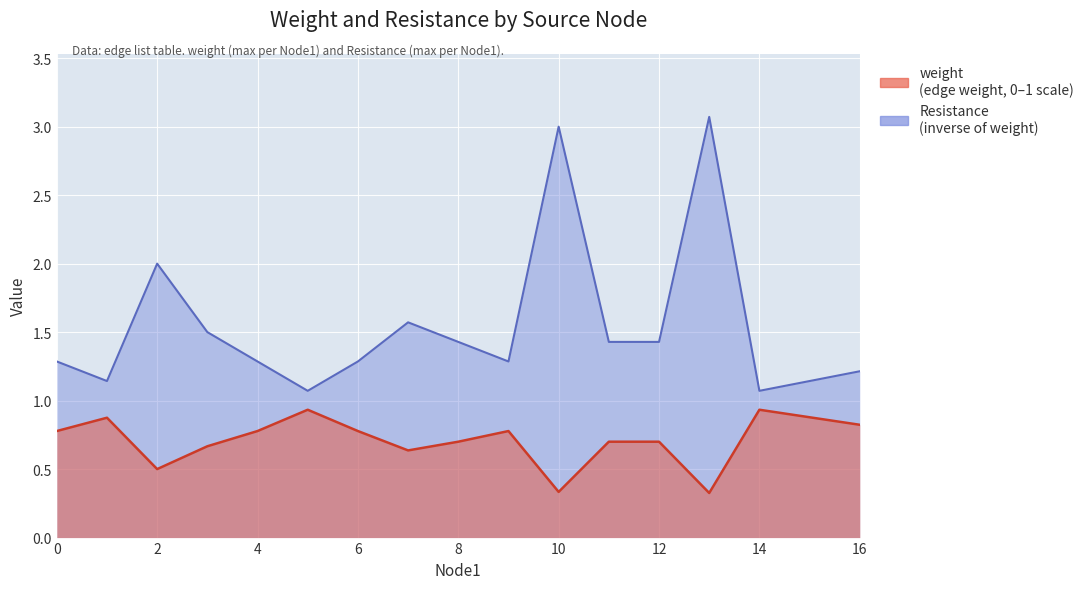

Which has a higher value, 13 or 4?

4